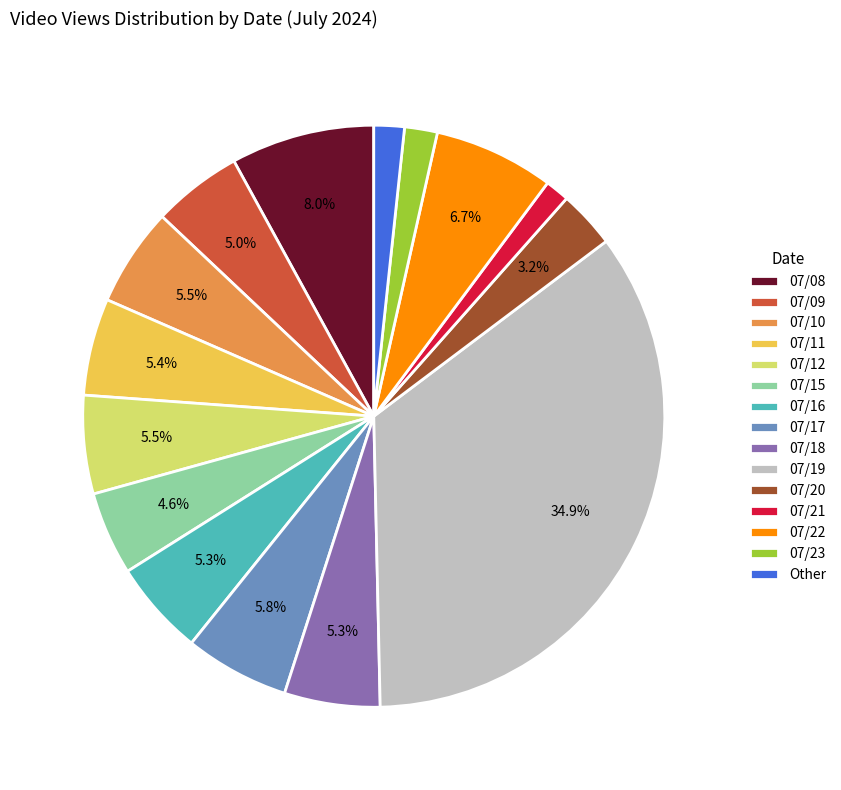

Count the number of slices in the pie.

15